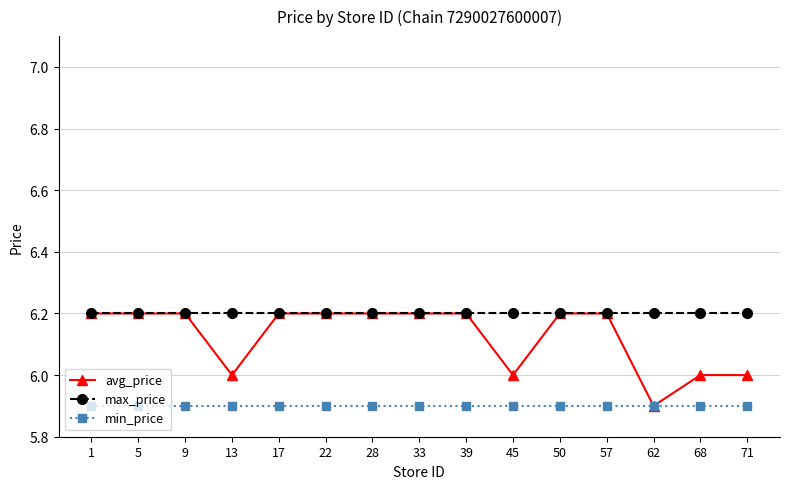

What is the maximum value shown in the chart?

6.2